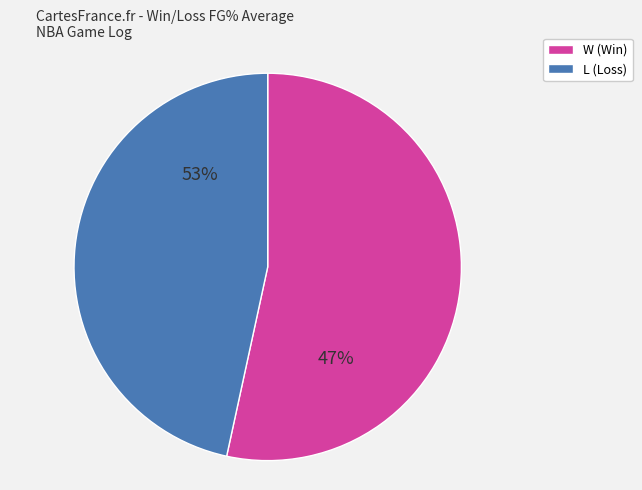

Which category has the biggest portion of the pie?

W